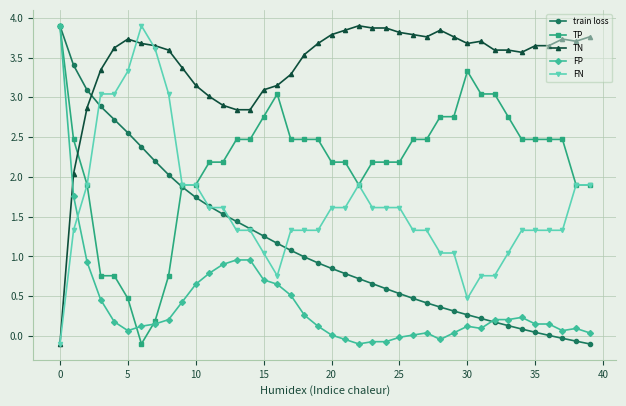

Which series has the largest total across all categories?

TN